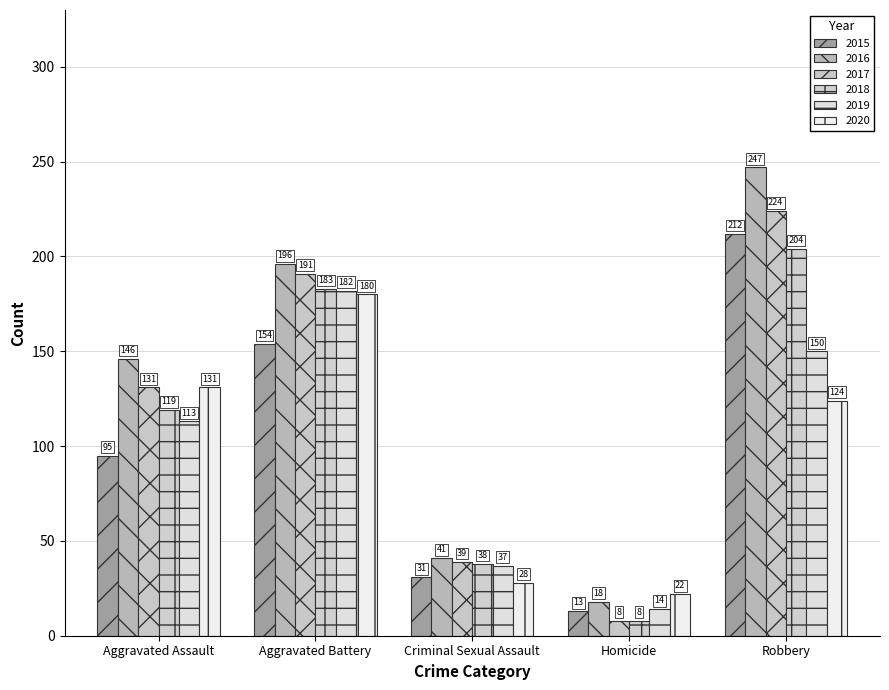

What position from the right is Robbery?

1